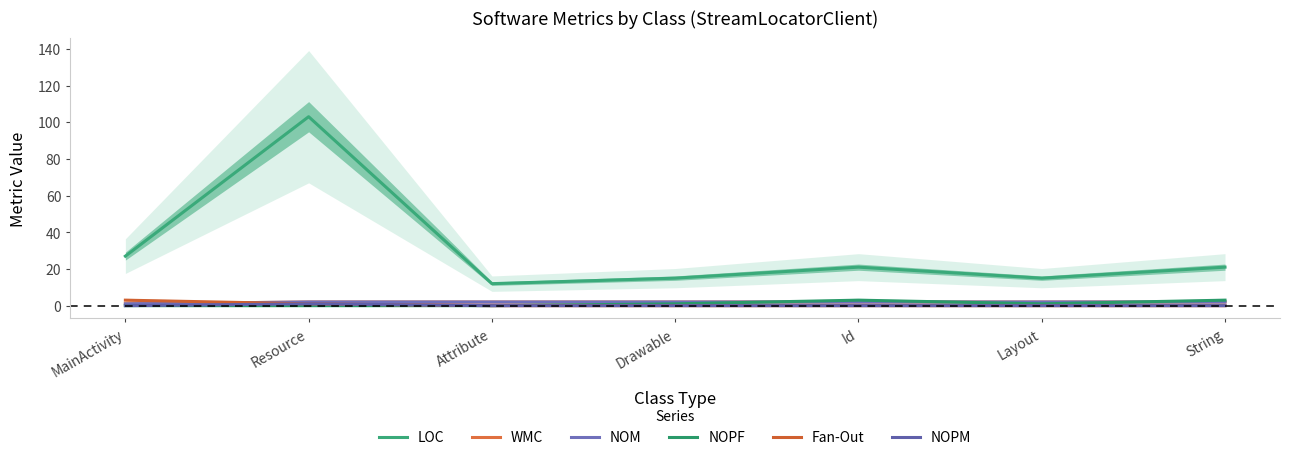

Does the chart have visible grid lines?

No